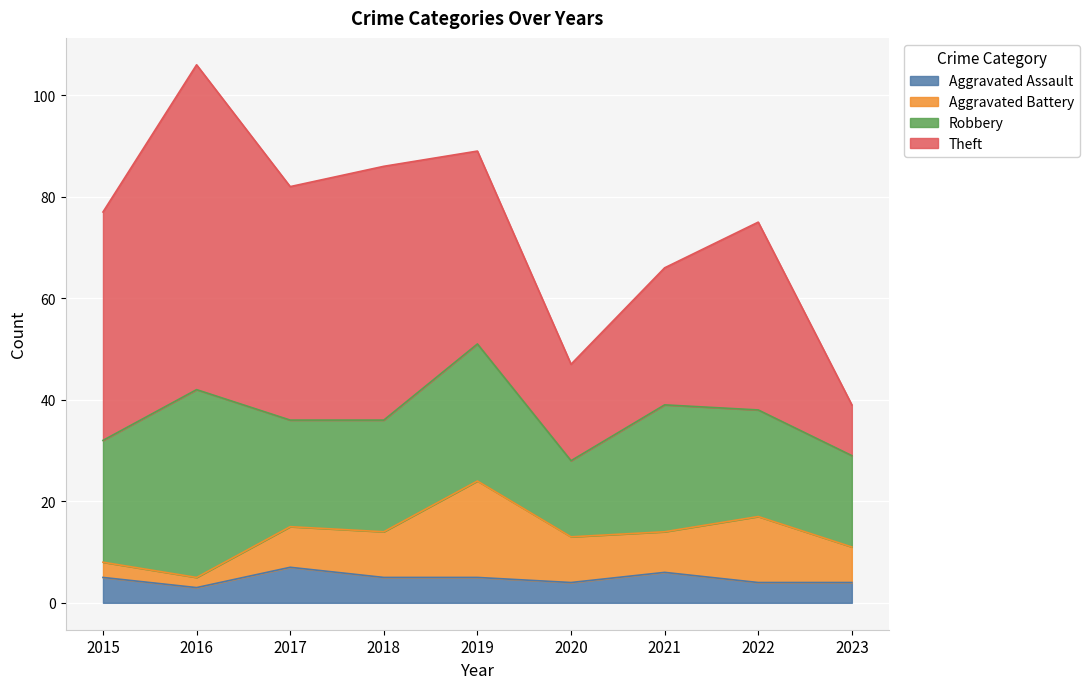

At which label is Aggravated Assault closest to 5?

2015